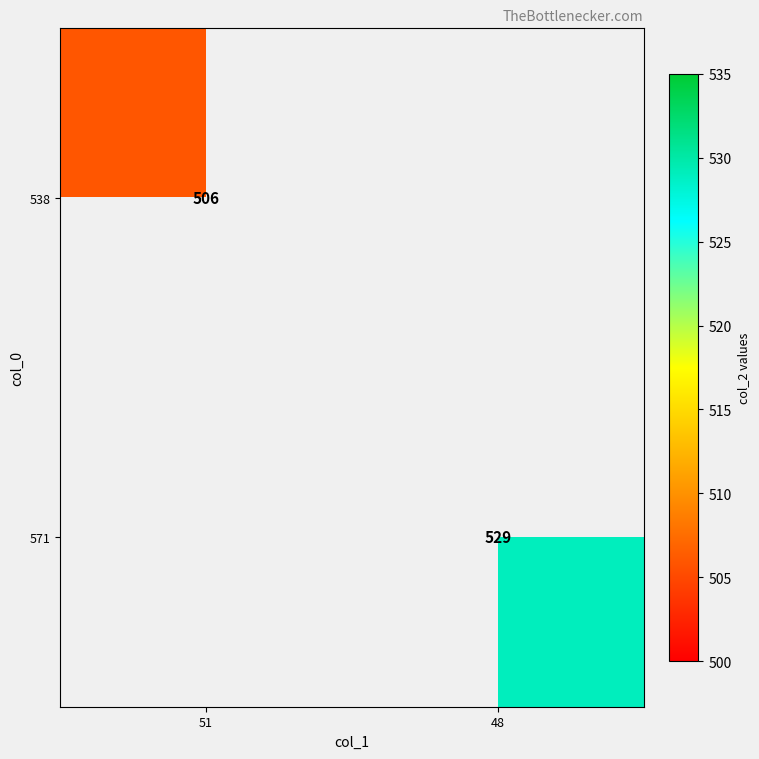

The value of 538 at 51 is 751. True or false?

False